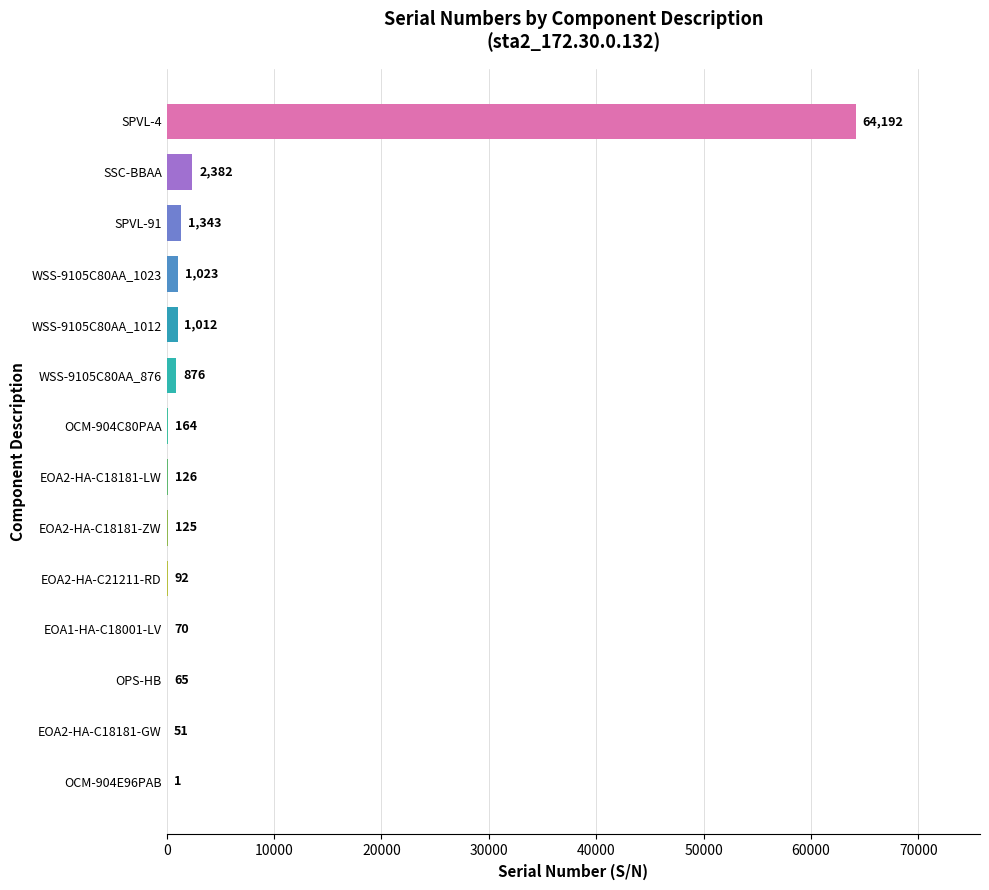

What is the sum of all values?

71522